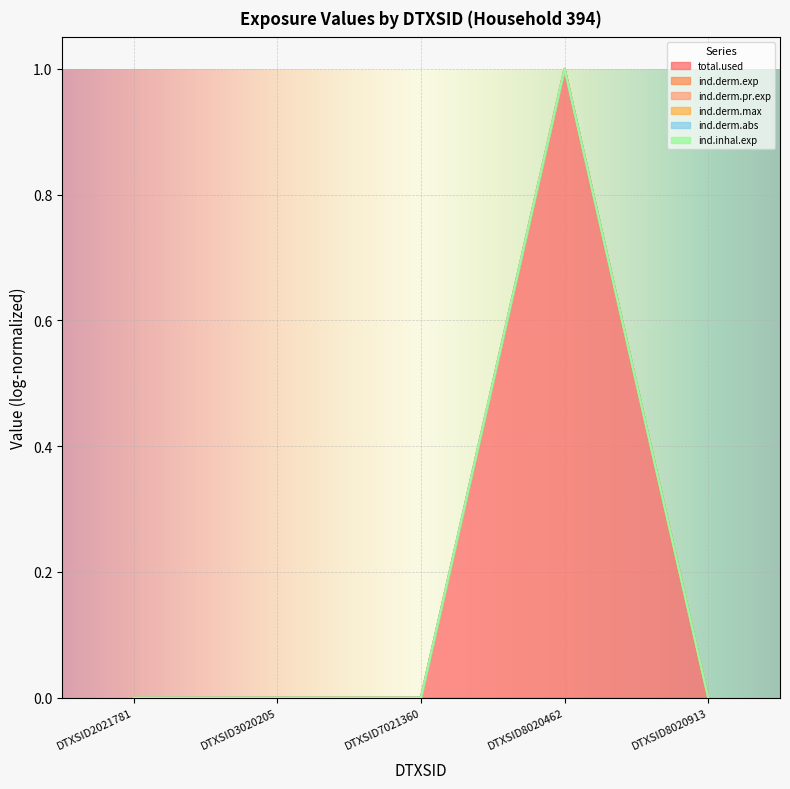

At which category is the sum across all series the highest?

DTXSID8020462